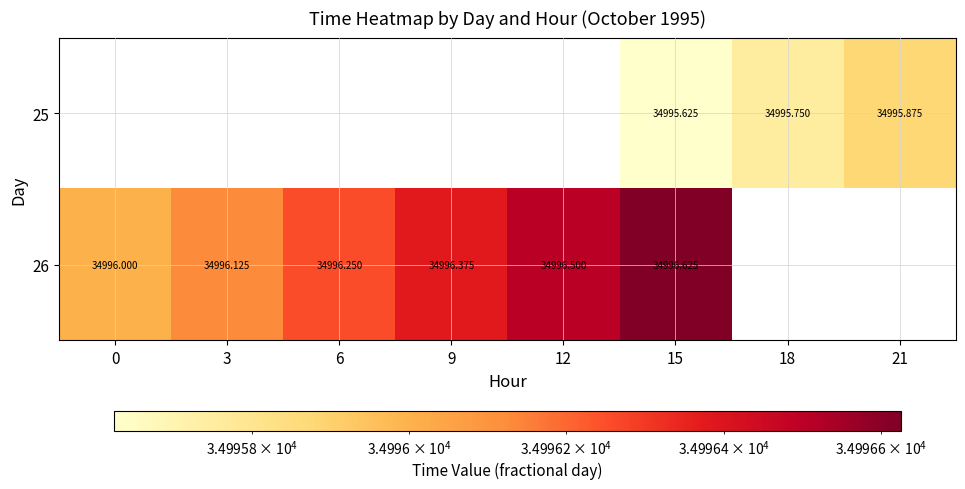

Is the value of 25 at 15 greater than the value of 26 at 3?

No